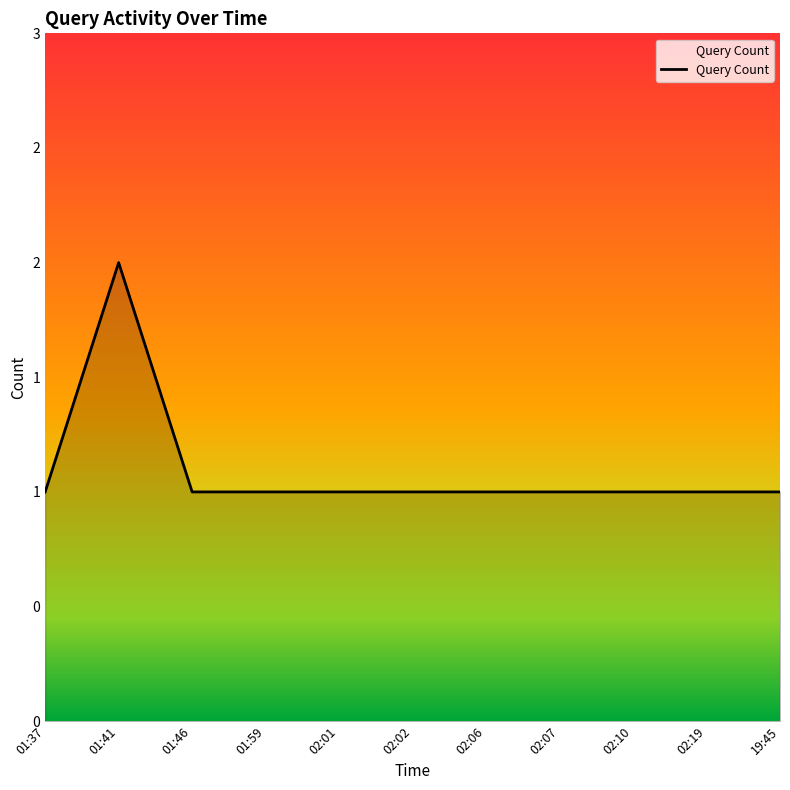

Which label corresponds to the largest value in the chart?

01:41